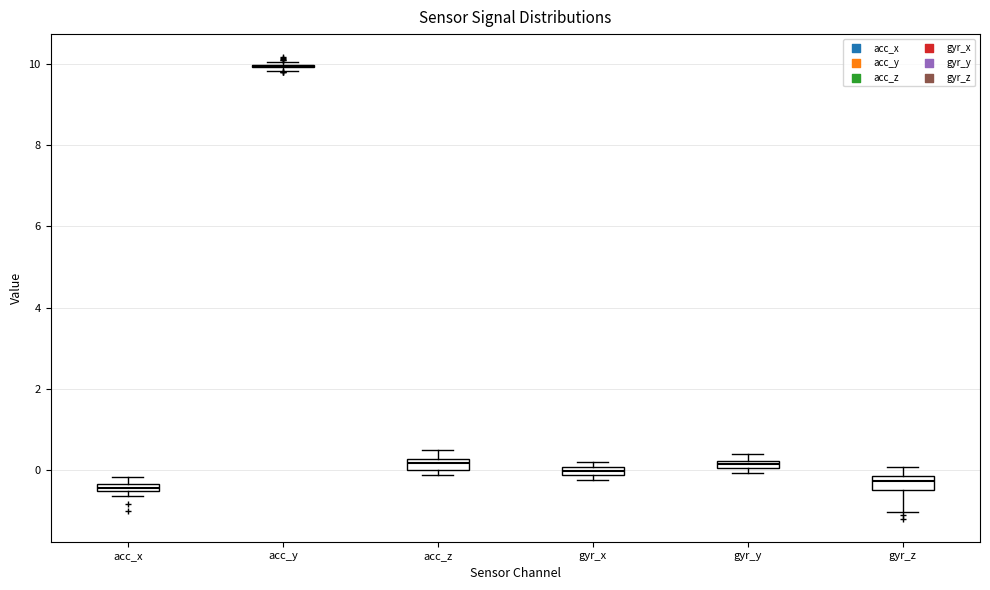

Where is the upper edge of the box for acc_z on the y-axis? The values are not printed on the chart, so give them approximately, as read against the axis.

0.2